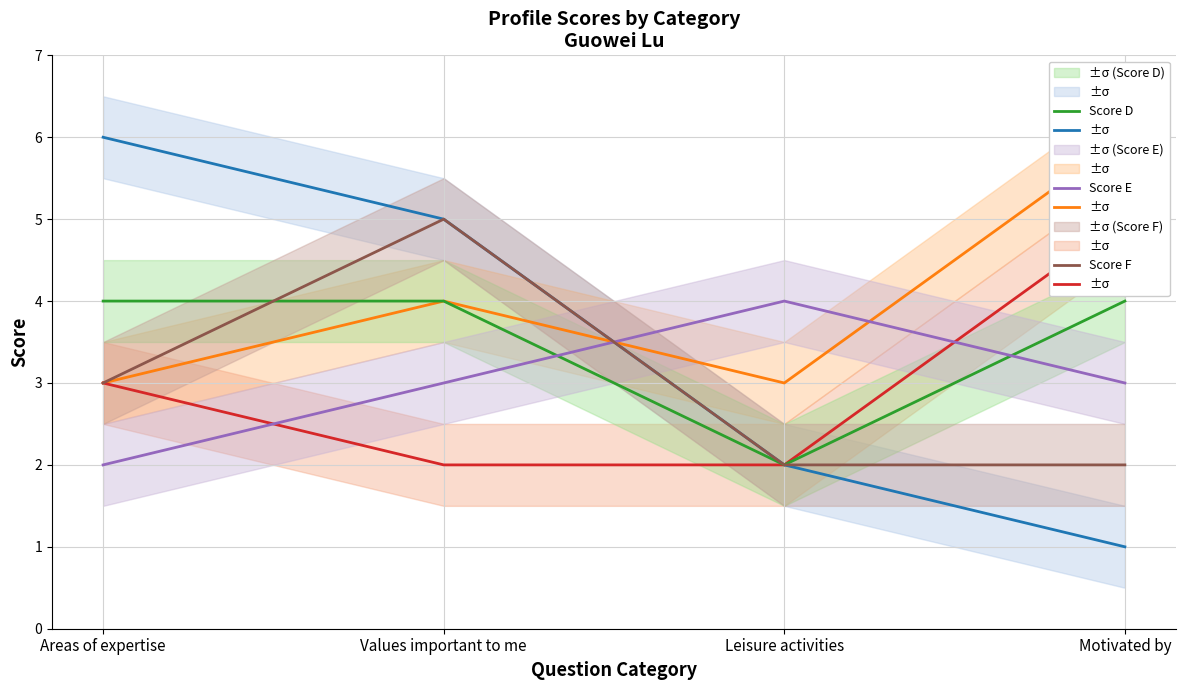

Count the Score B values in the range 3 to 6.

4